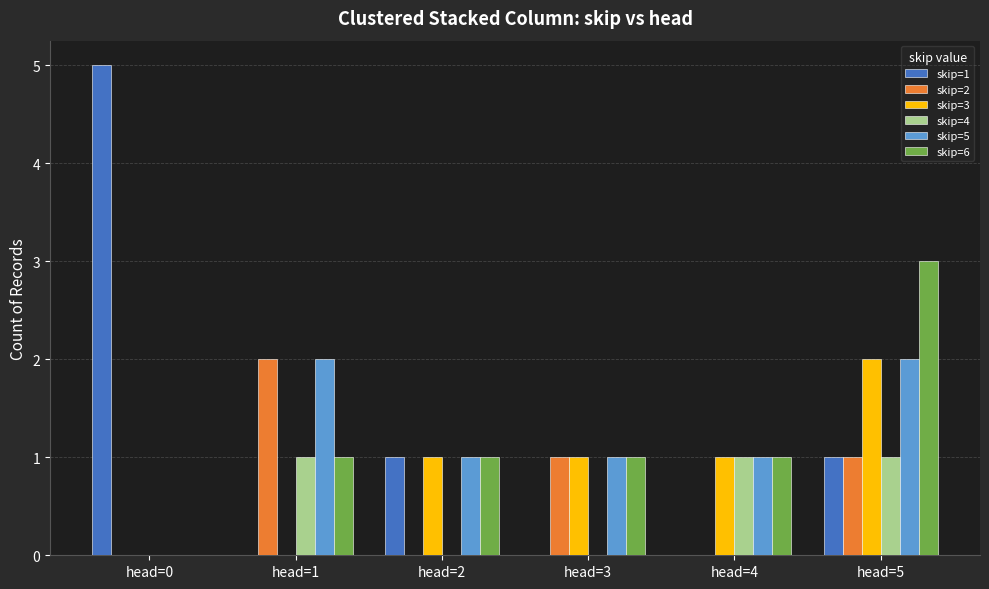

How many data points does each series have?

6